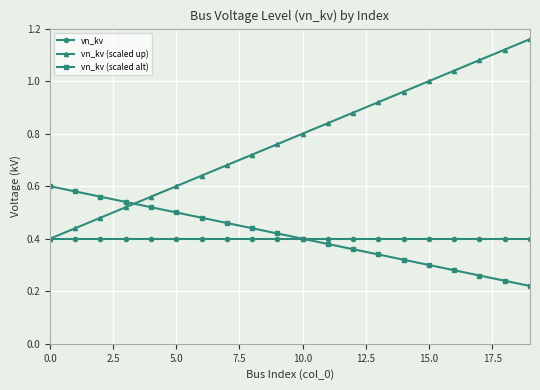

List the series in order of their peak value, highest first.

vn_kv (scaled up), vn_kv (scaled alt), vn_kv